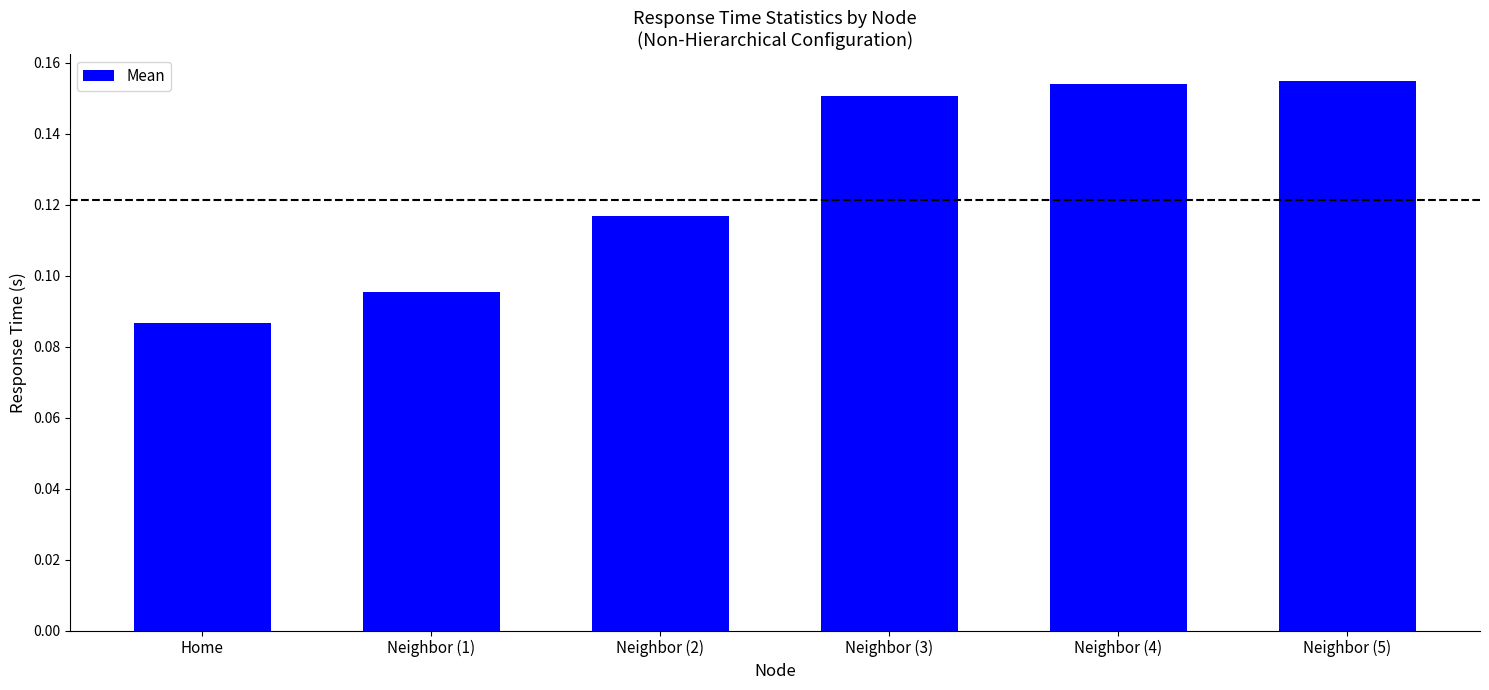

The value at Neighbor (2) is 0.2. True or false?

False